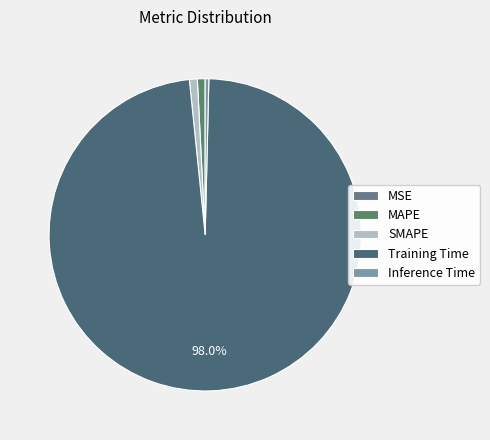

Count the number of slices in the pie.

5